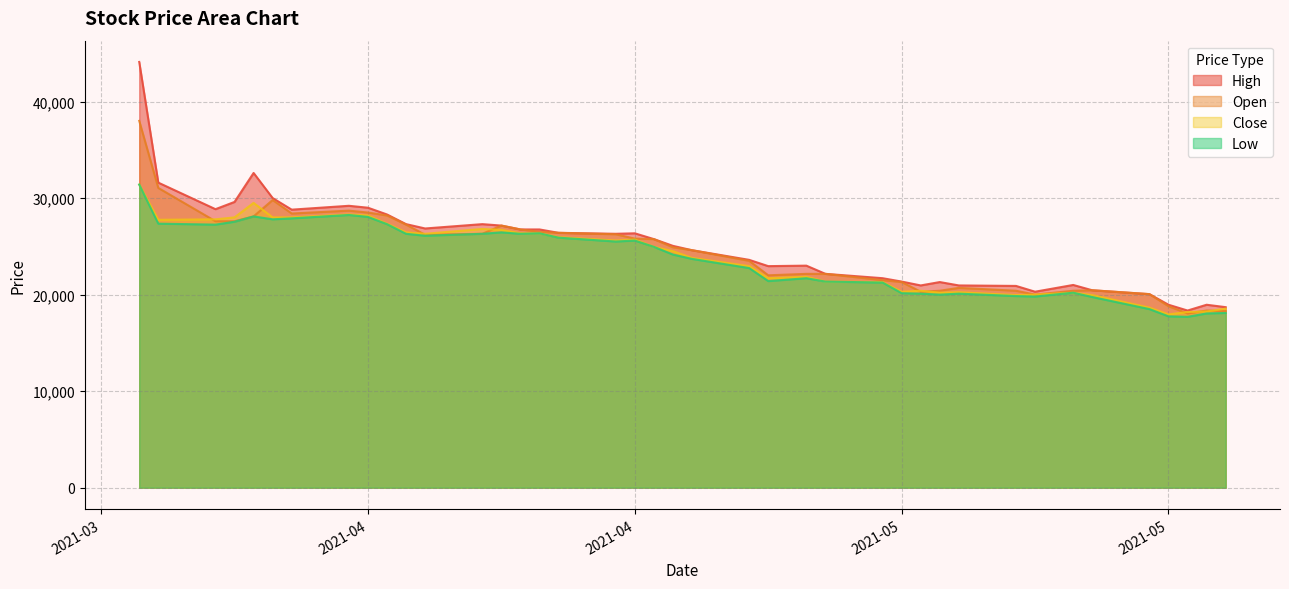

In Open, how many points are higher than both neighbors (excluding endpoints)?

6